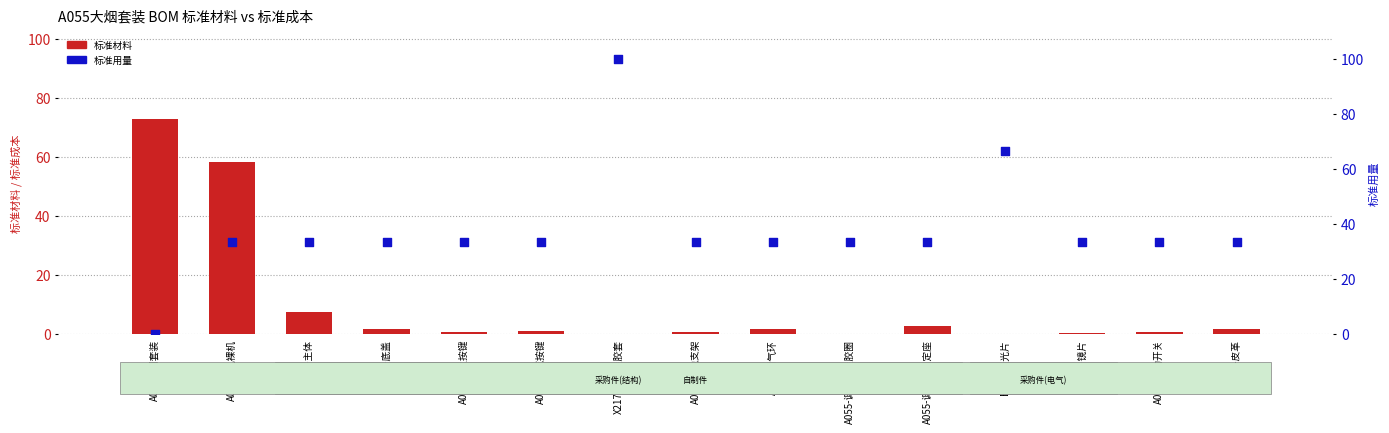

Which series has the widest spread of Y values?

标准用量